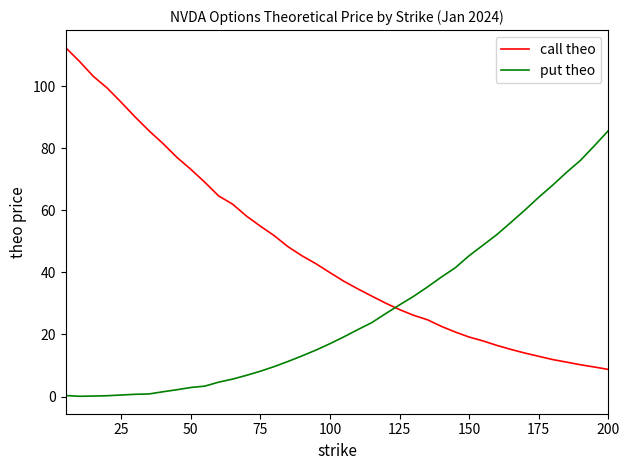

After their last crossing, which series has the higher values: call theo or put theo?

put theo